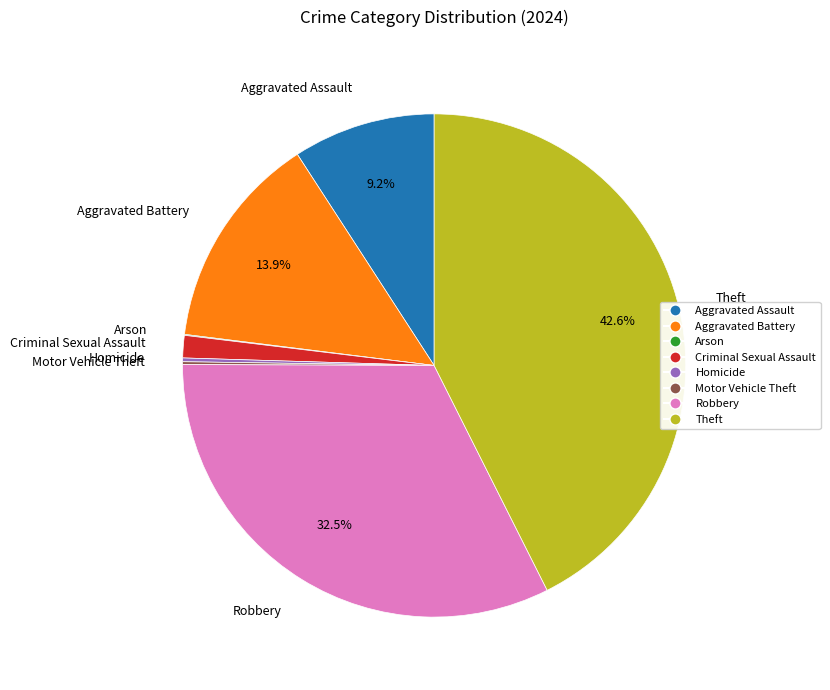

What is the ratio of the value at Criminal Sexual Assault to the value at Aggravated Assault?

0.2